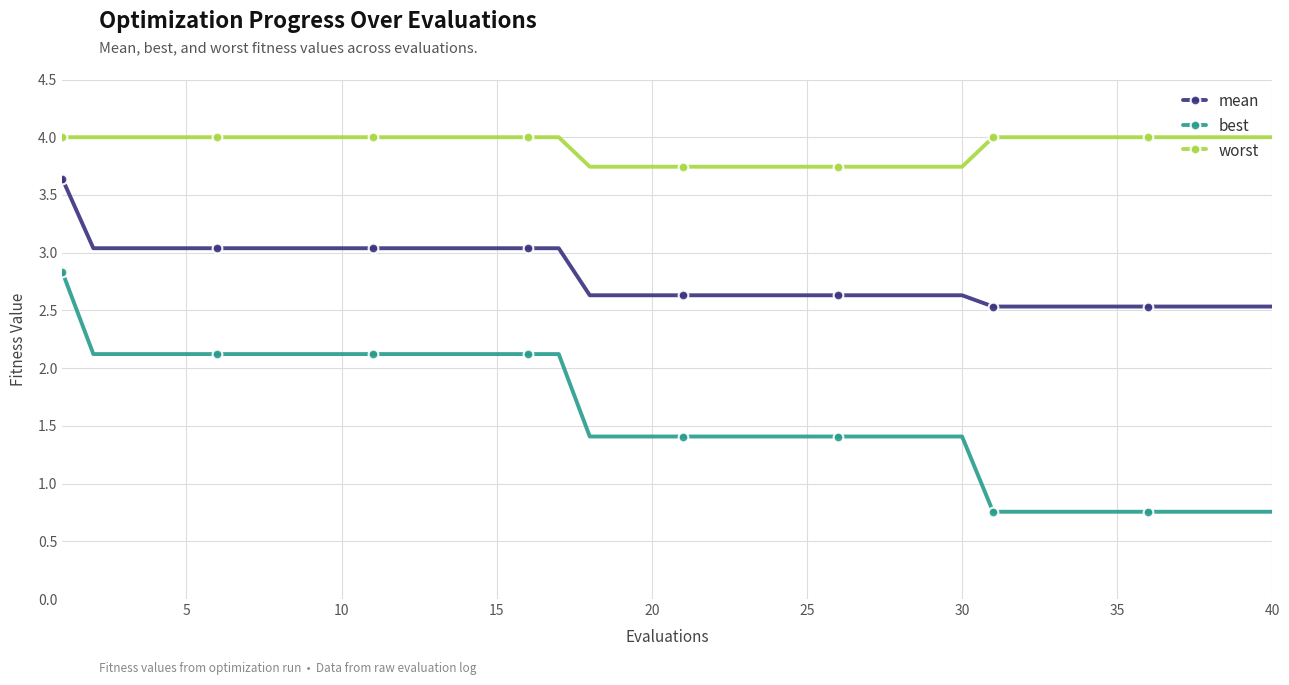

Count the number of categories in the chart.

40